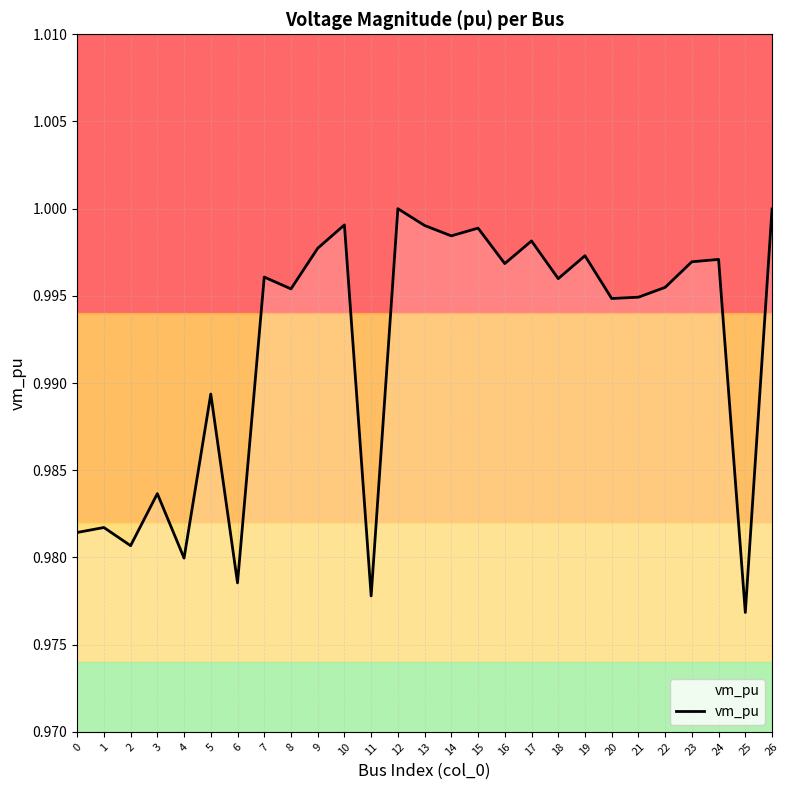

Which has a higher value, 25 or 16?

16